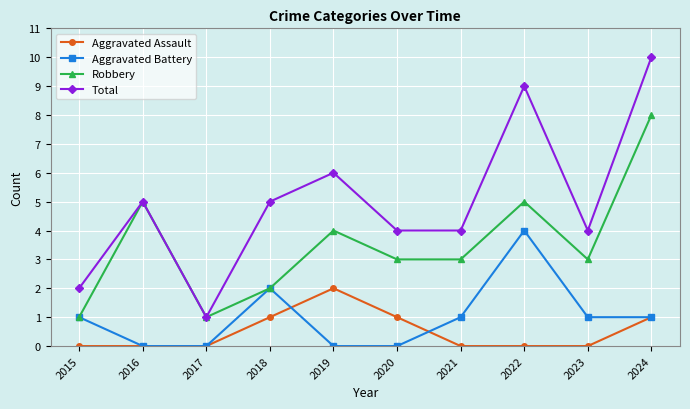

Count the number of categories in the chart.

10